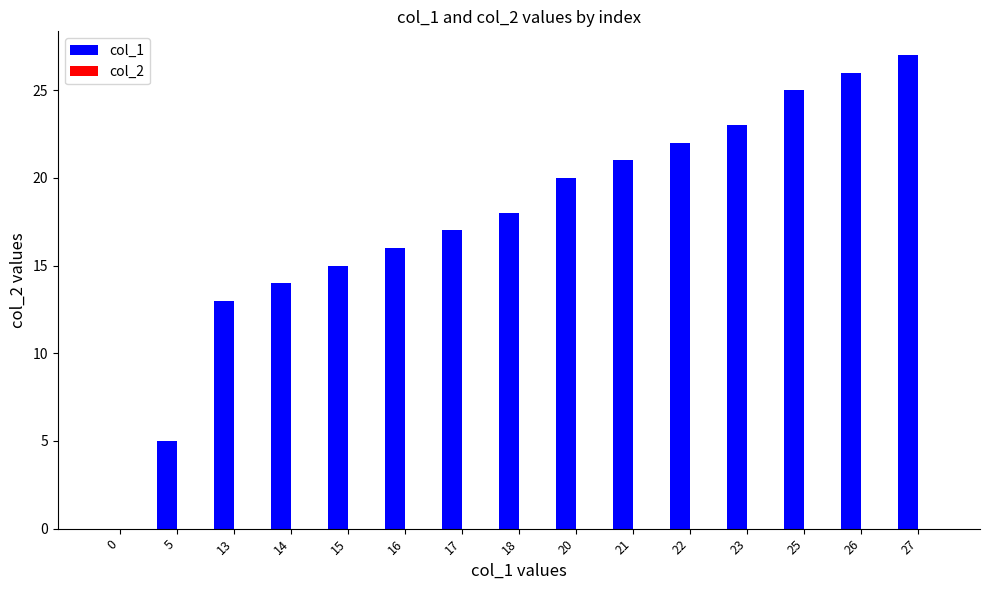

Approximately how many times larger is the value at 26 compared to 25?

1.0